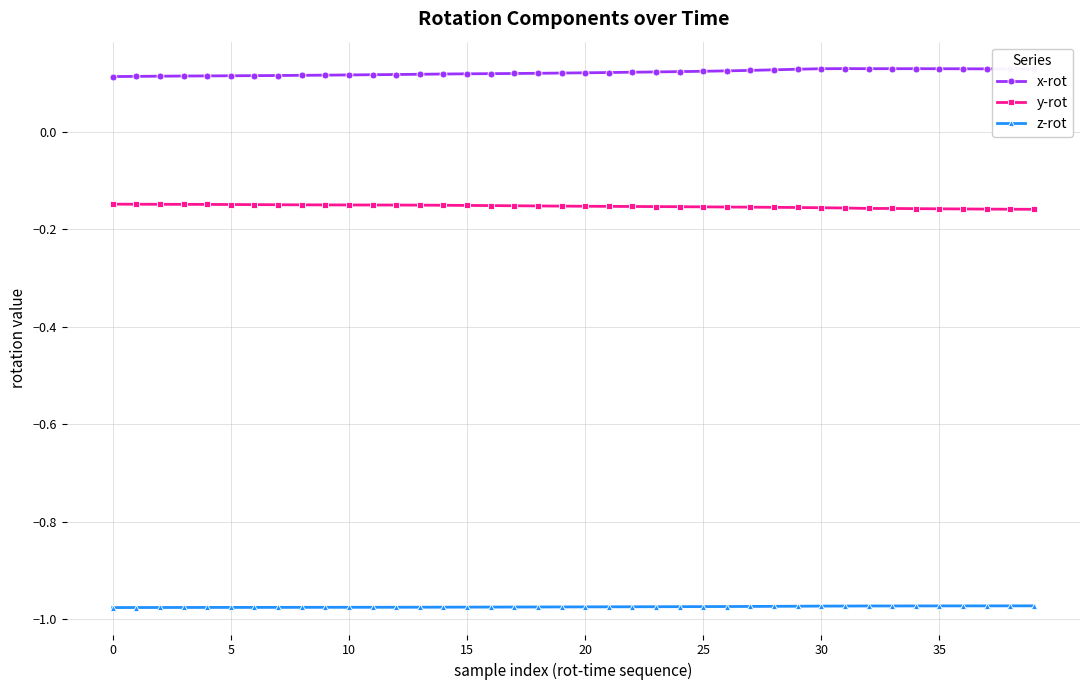

Is this an area chart (filled region under the line)?

No